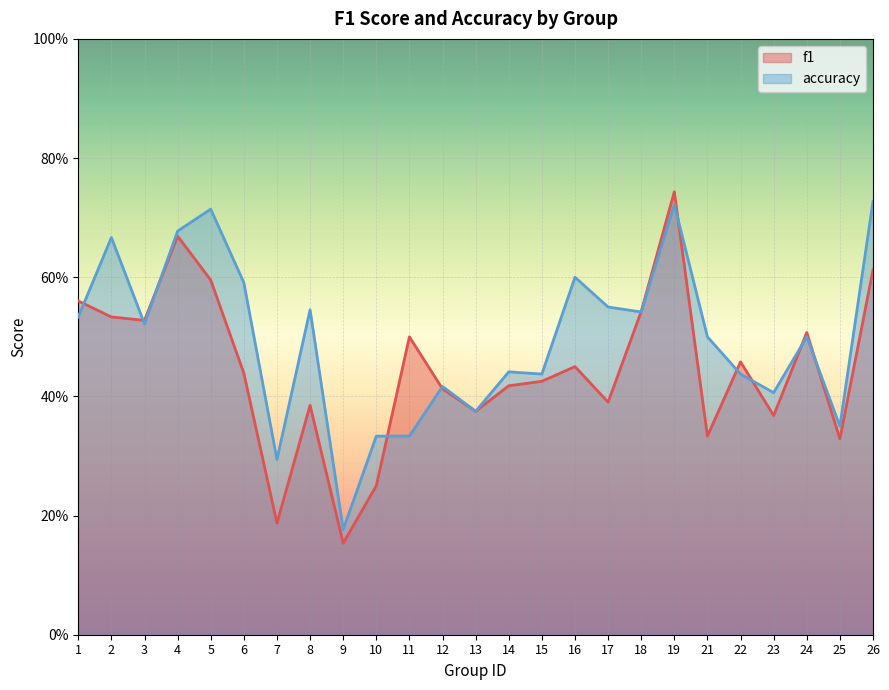

Reading left to right, what are all the values shown in this chart?

f1: 1=0.6	2=0.5	3=0.5	4=0.7	5=0.6	6=0.4	7=0.2	8=0.4	9=0.2	10=0.2	11=0.5	12=0.4	13=0.4	14=0.4	15=0.4	16=0.5	17=0.4	18=0.5	19=0.7	21=0.3	22=0.5	23=0.4	24=0.5	25=0.3	26=0.6
accuracy: 1=0.5	2=0.7	3=0.5	4=0.7	5=0.7	6=0.6	7=0.3	8=0.5	9=0.2	10=0.3	11=0.3	12=0.4	13=0.4	14=0.4	15=0.4	16=0.6	17=0.6	18=0.5	19=0.7	21=0.5	22=0.4	23=0.4	24=0.5	25=0.3	26=0.7